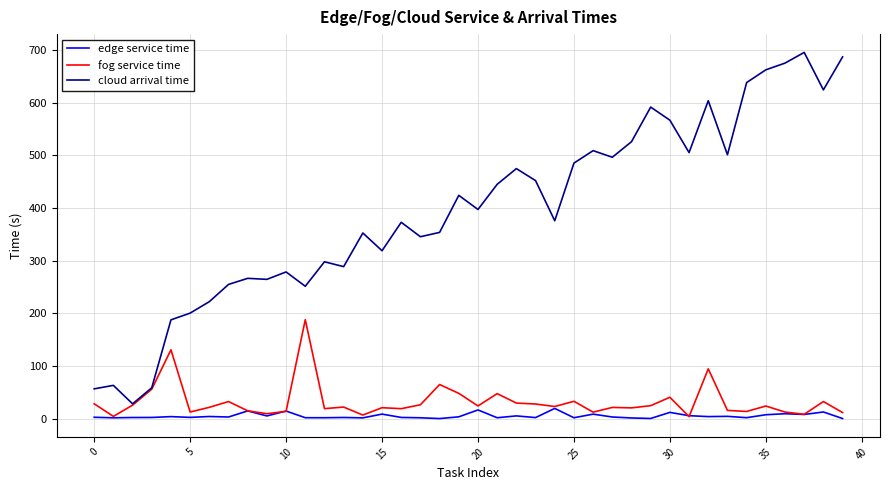

How many values in the cloud arrival time series are below 397?

20